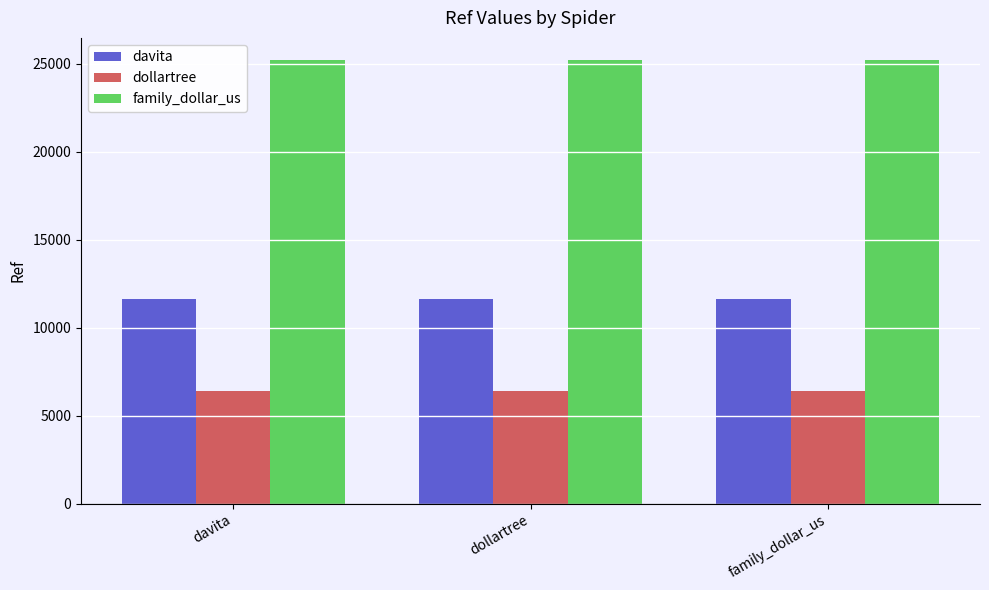

What is the total value across all series at family_dollar_us?

43250